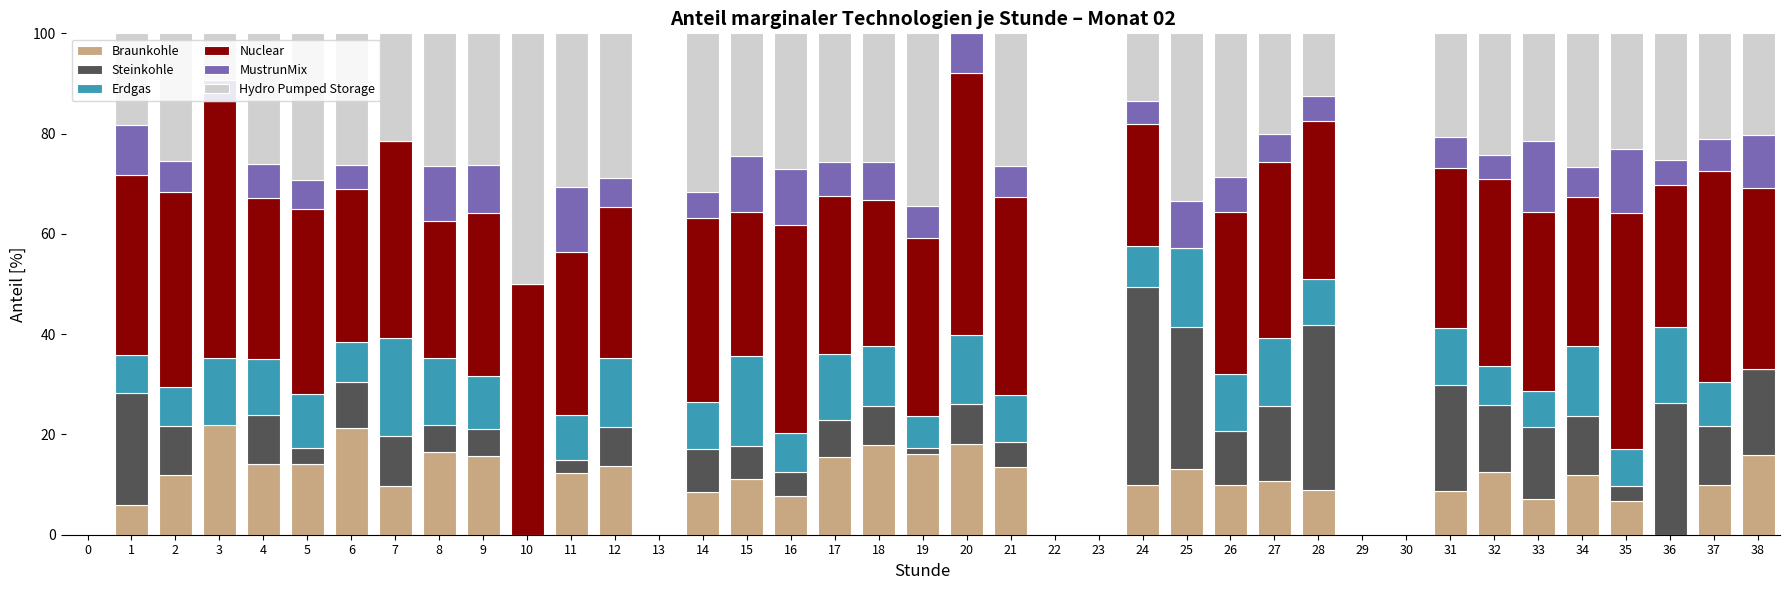

What is the total value across all series at 1?

100.0